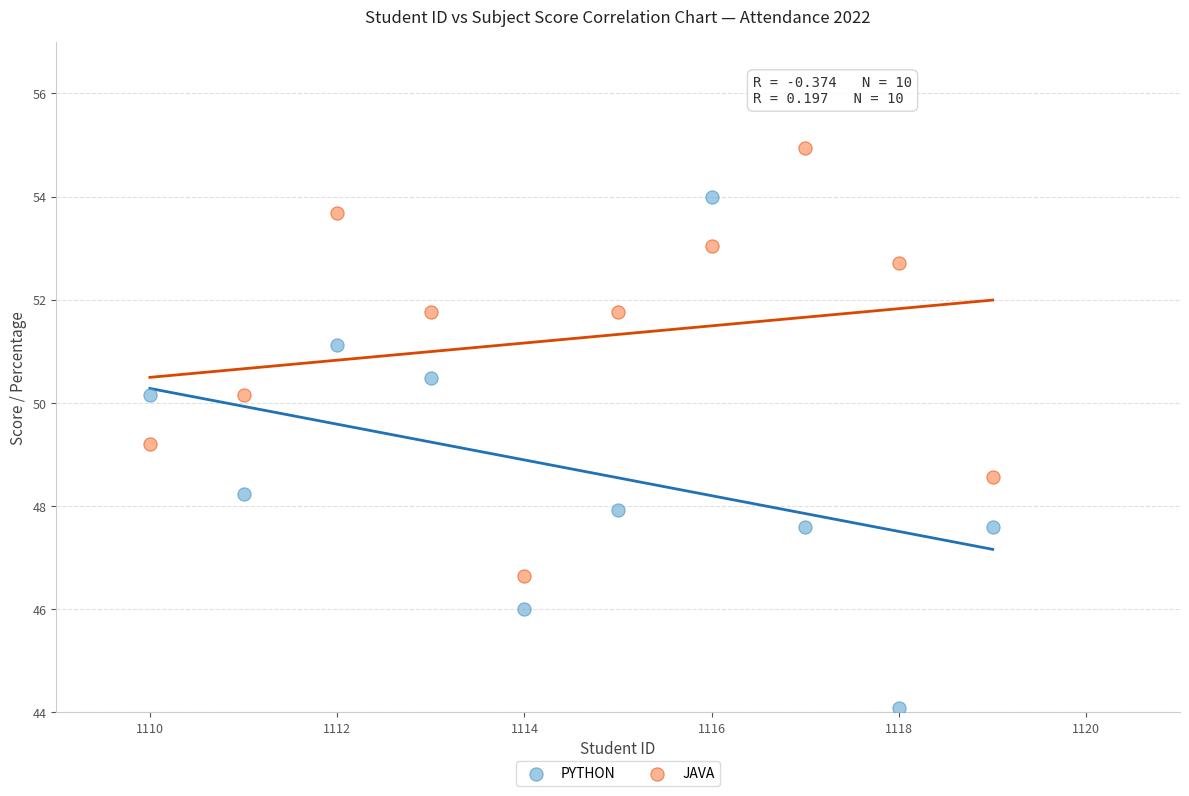

In the PYTHON series, what Y value is closest to 49?

48.2